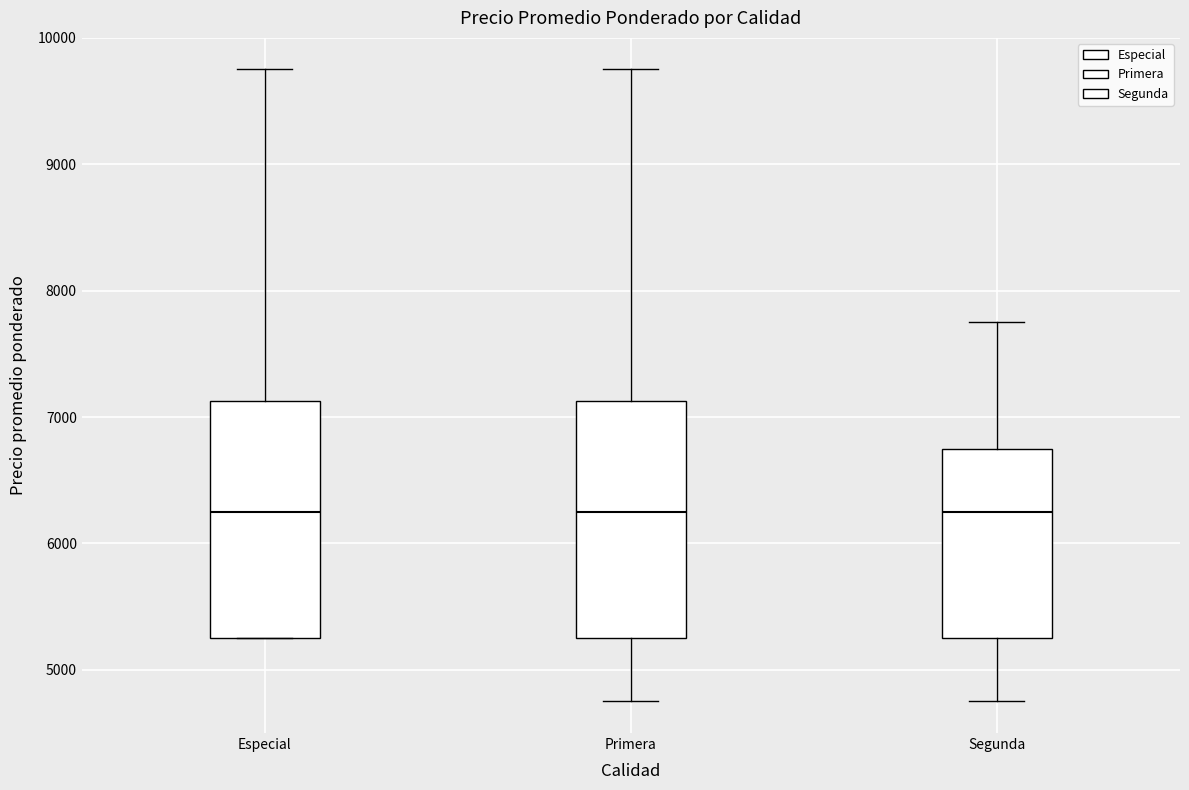

Reading left to right, transcribe this box plot: for each box, give where its median line is, the range the box spans, and where its two whiskers end, as read against the y-axis. The values are not printed on the chart, so give them approximately, as read against the axis.

Especial: median 6300, box 5300 to 7100, whiskers 5300 to 9800
Primera: median 6300, box 5300 to 7100, whiskers 4800 to 9800
Segunda: median 6300, box 5300 to 6800, whiskers 4800 to 7800